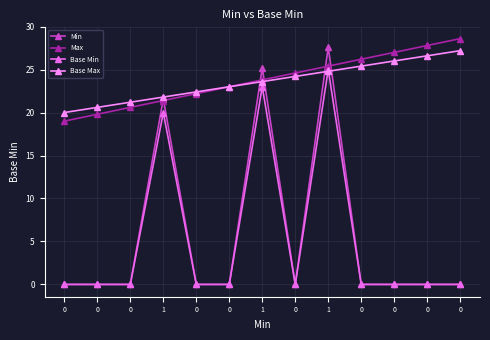

How many series are shown in this chart?

4